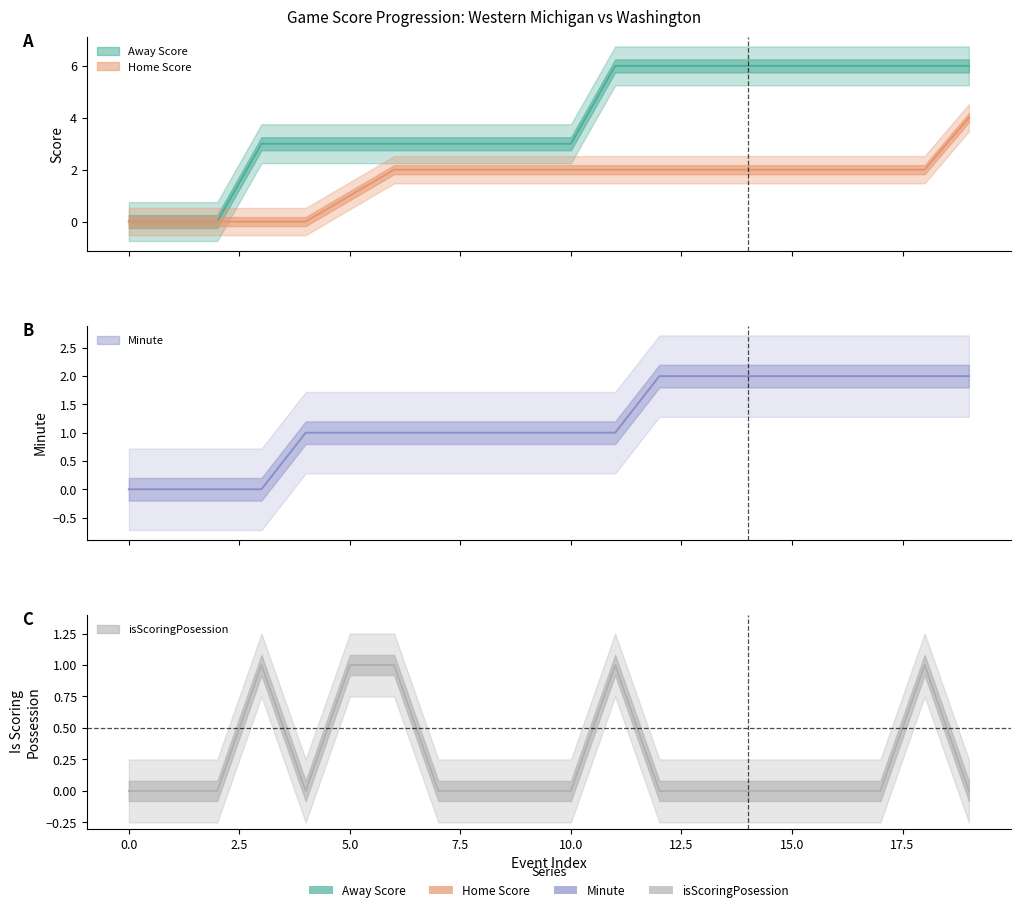

What is the sum of the Away Score values at 11 and 13?

12